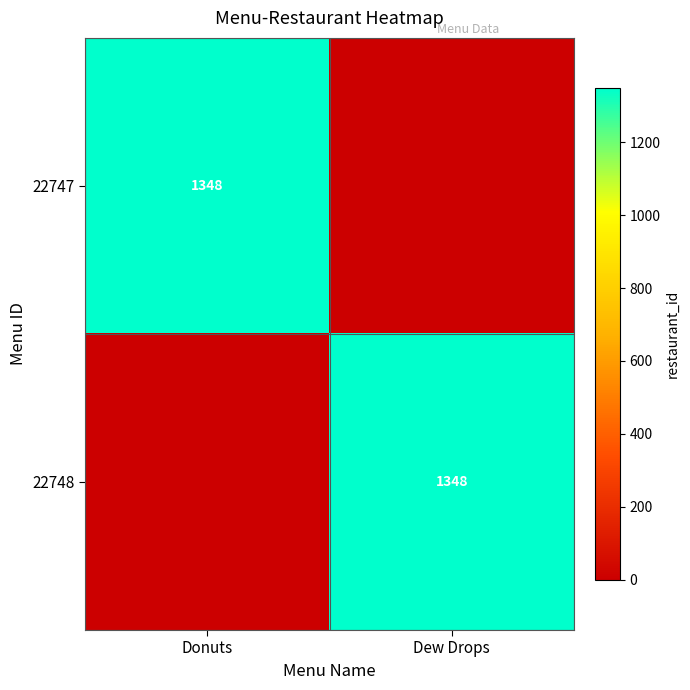

True or false: 22748 has a value of 2401 at Dew Drops.

False